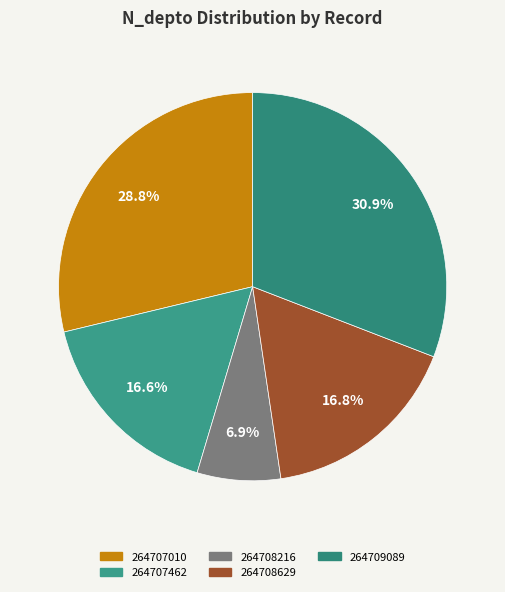

What is the smallest slice in the pie chart?

264708216